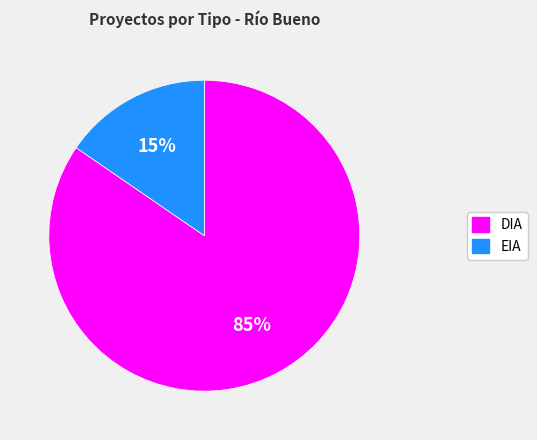

Rank the categories by value from lowest to highest.

EIA, DIA